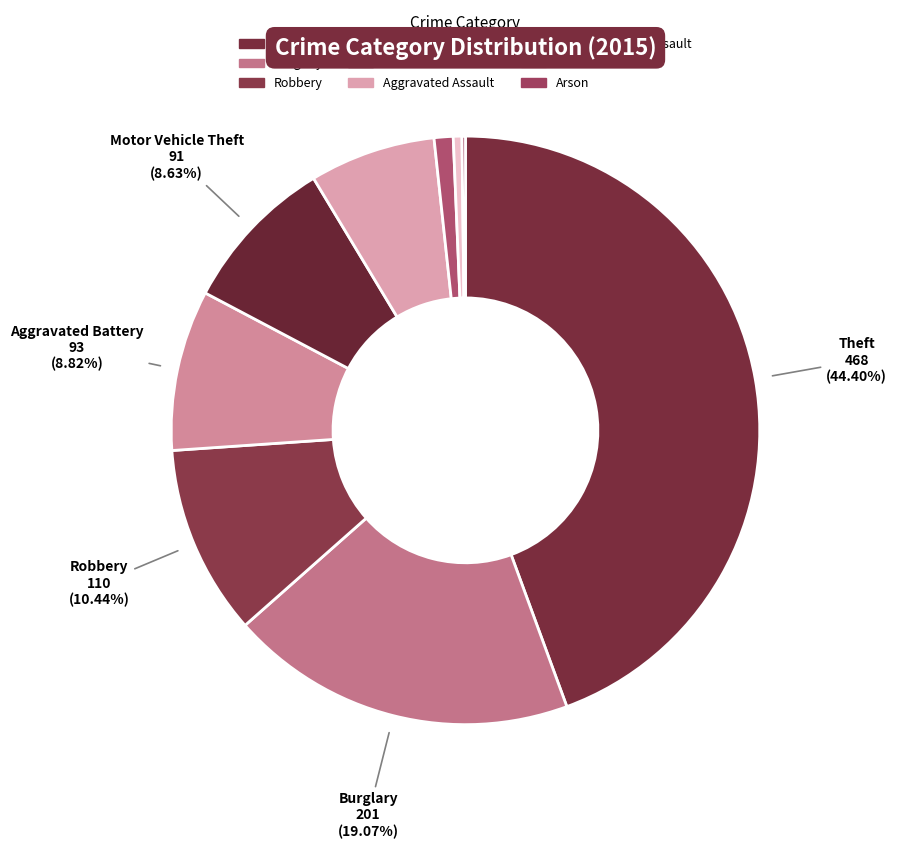

How much of the chart is everything except Aggravated Assault?

93.1%